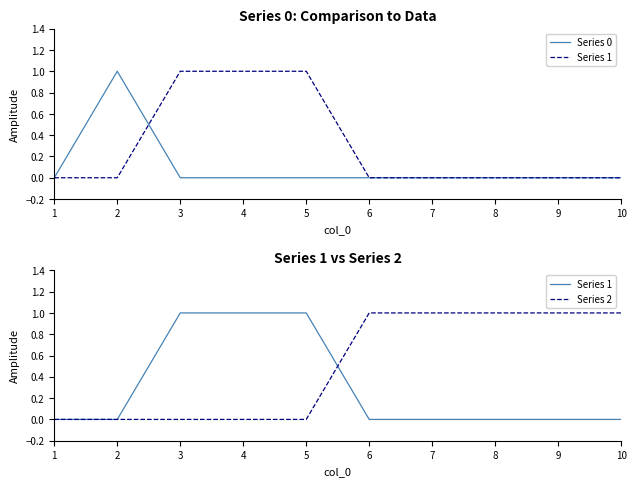

What are all the series names shown in the legend?

Series 0, Series 1, Series 2